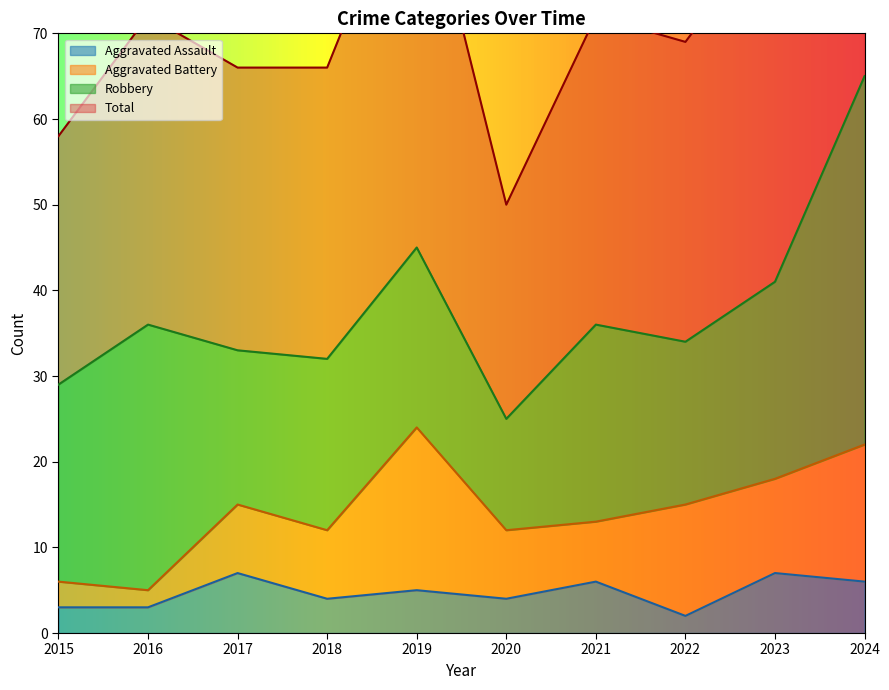

Is it true that Aggravated Assault equals 7 at 2023?

True